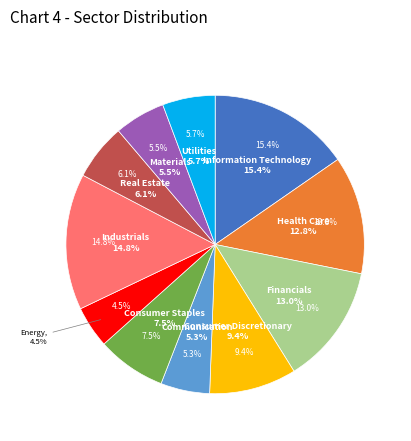

To the nearest percent, what is the combined percentage of Energy and Utilities?

10%